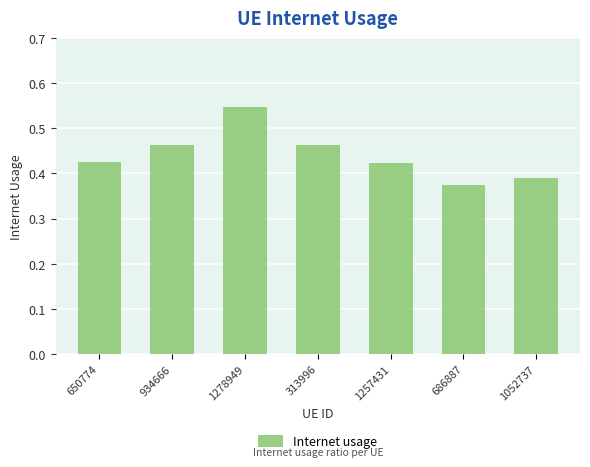

What is the label of the 4th bar from the left?

313996